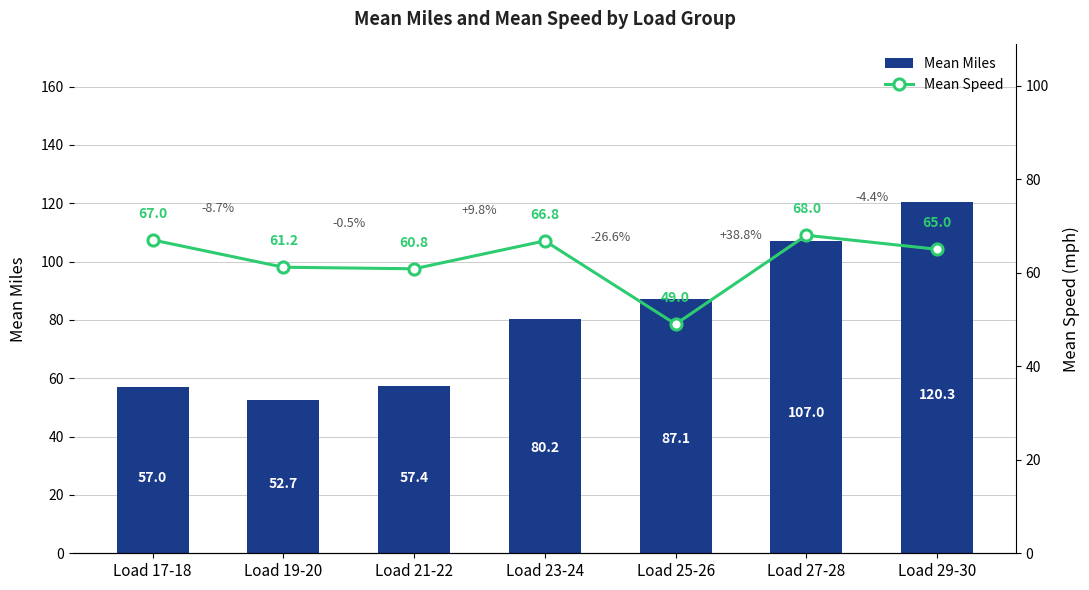

Rank the series at Load 27-28 from lowest to highest value.

Mean Speed, Mean Miles